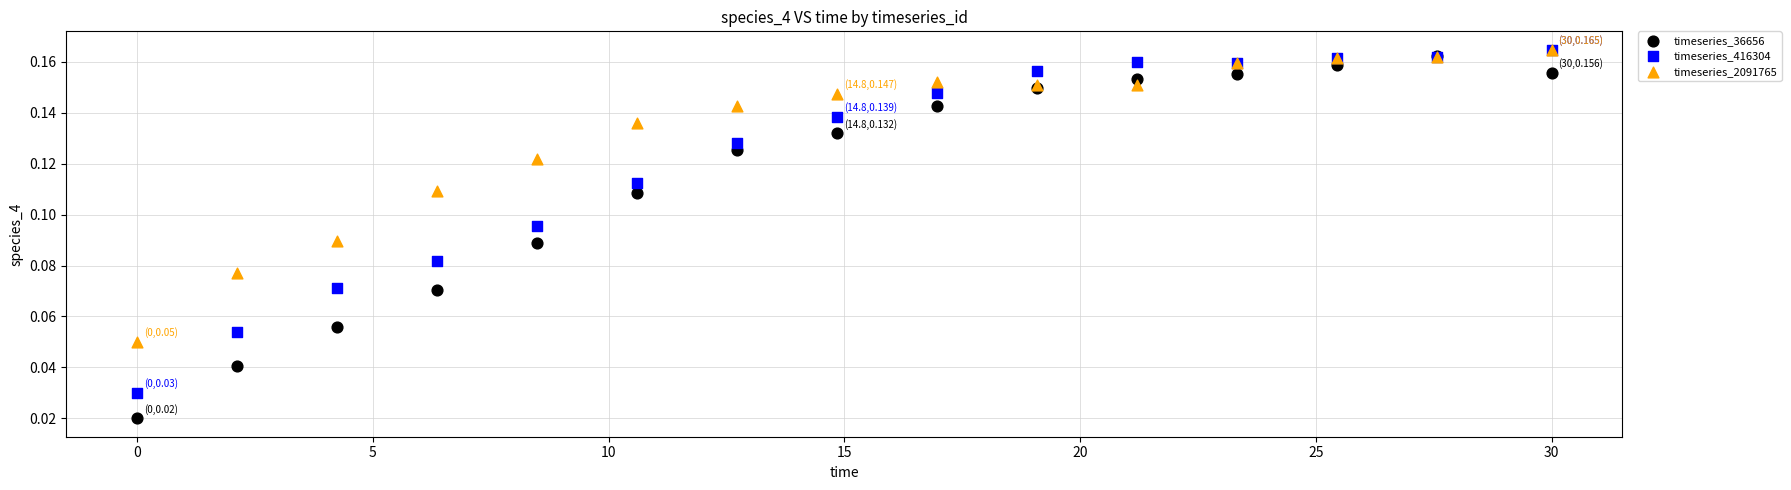

What are all the series names shown in the legend?

timeseries_36656, timeseries_416304, timeseries_2091765